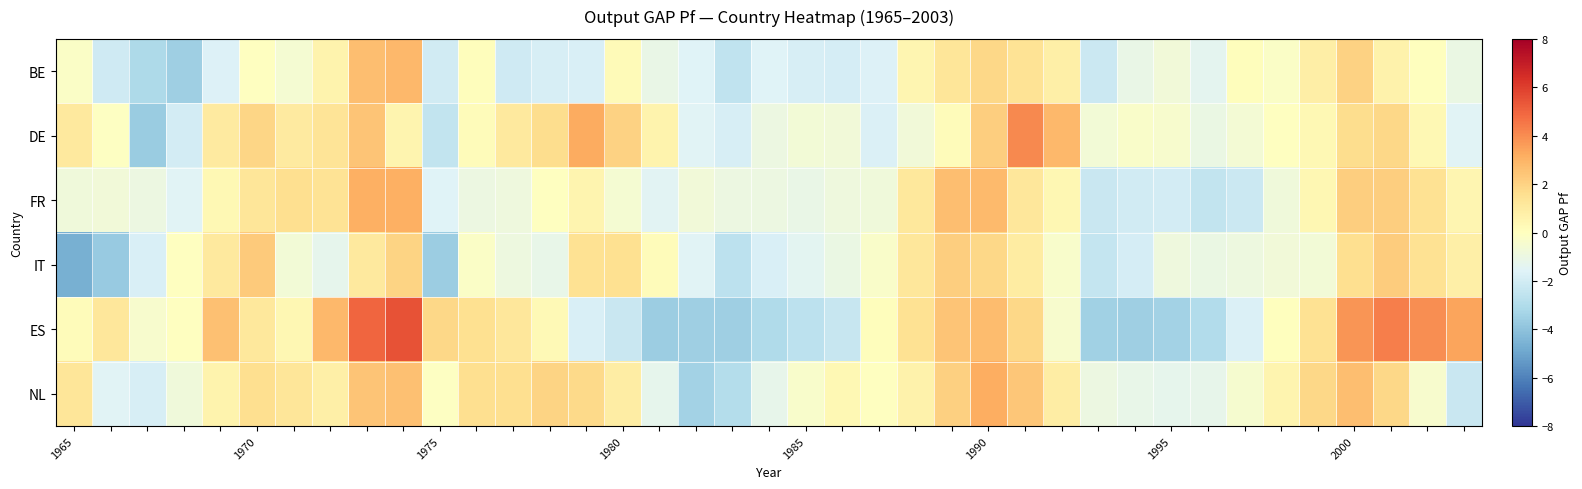

Which series has the widest spread of values?

ES